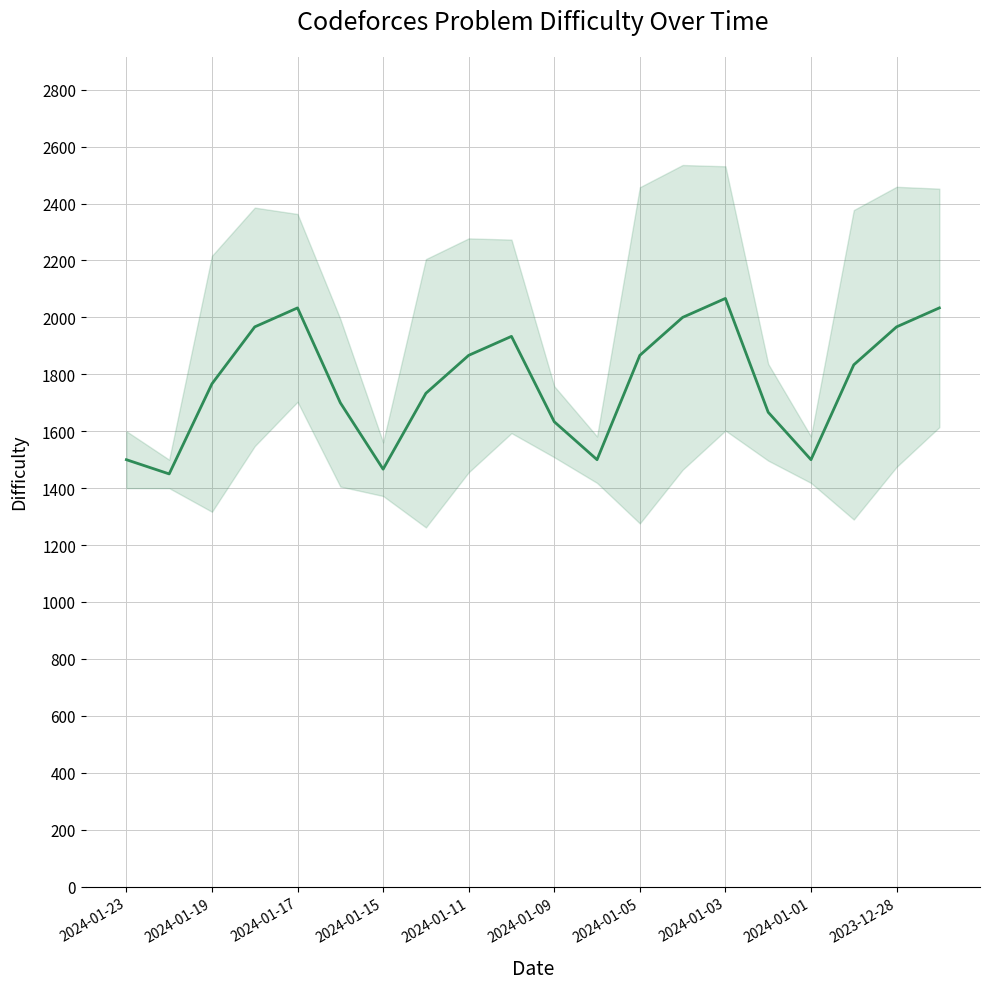

Does the chart have visible grid lines?

Yes